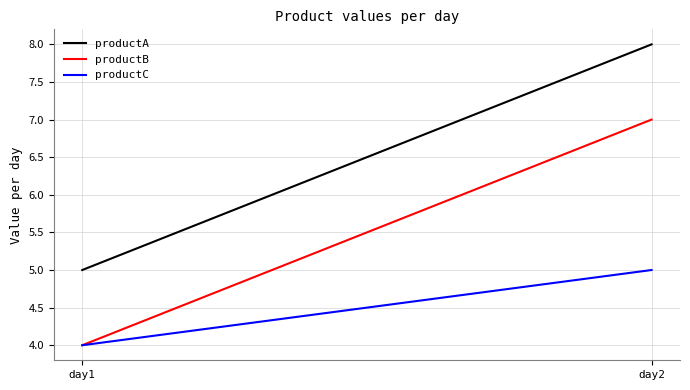

Which has a higher value, day1 or day2?

day2